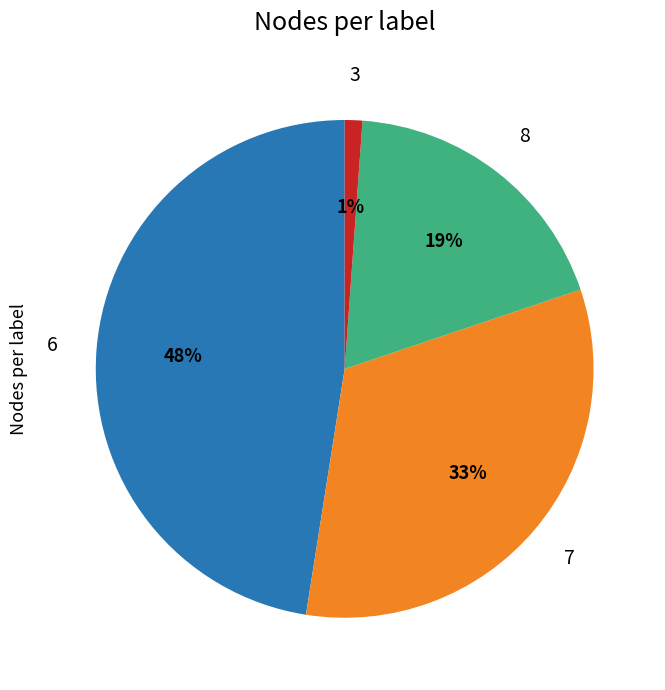

How many segments does this pie chart have?

4